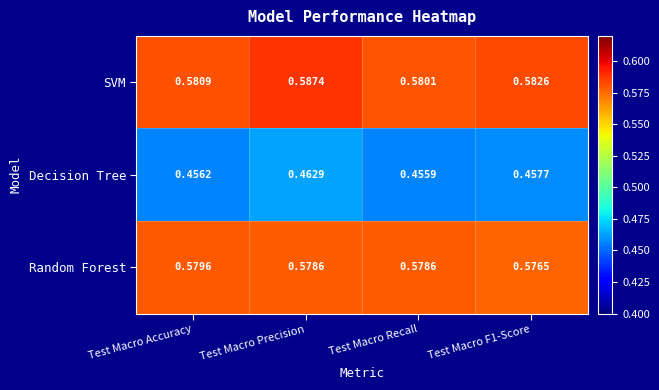

At which category does the chart reach its minimum across all series?

Test Macro Recall